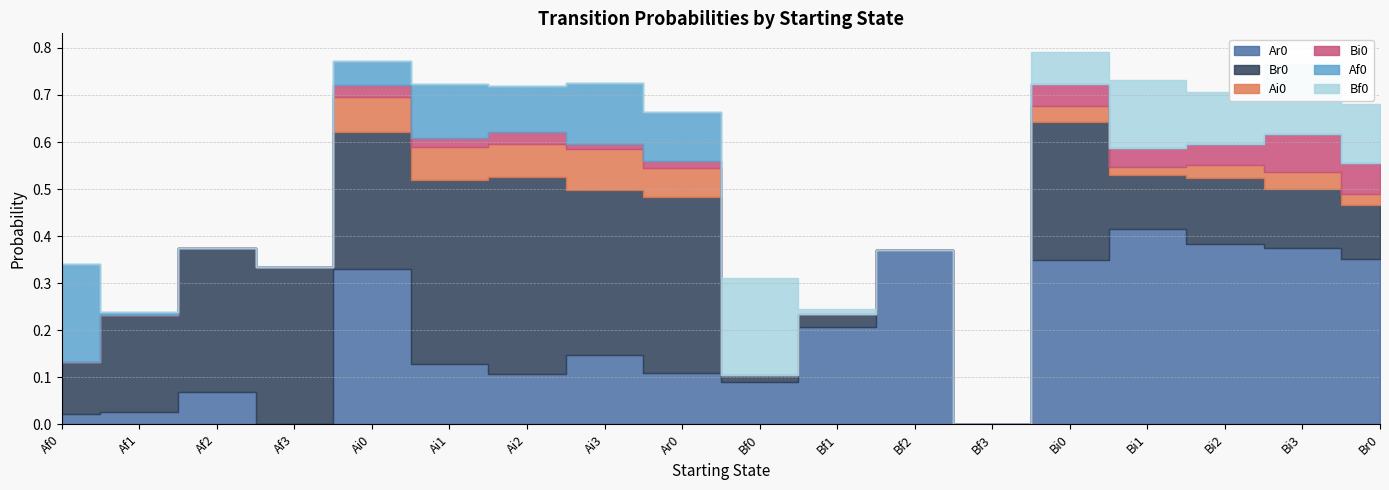

Which series has the largest total across all categories?

Br0